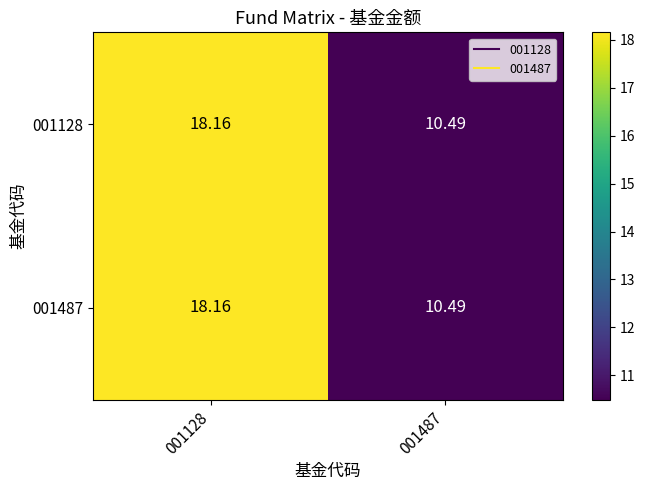

Is the value of 001487 at 001128 greater than the value of 001128 at 001487?

Yes